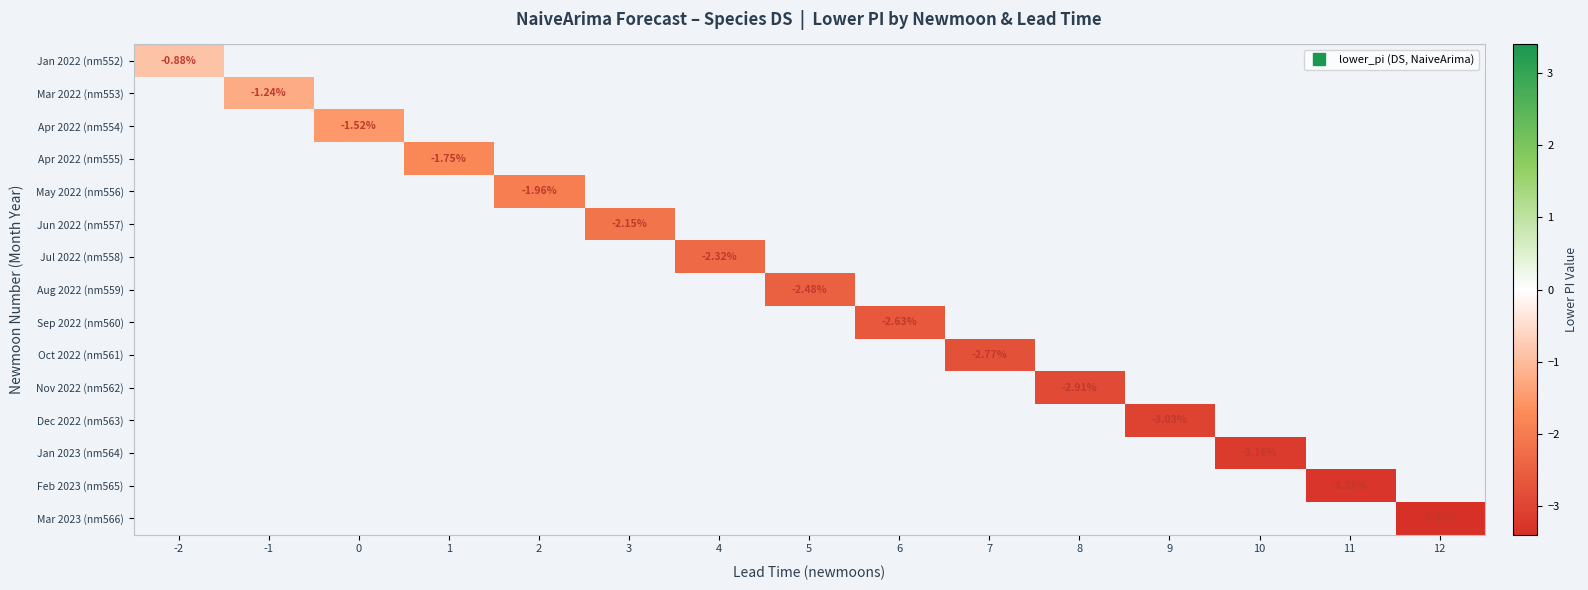

What is the greatest value displayed?

-0.9